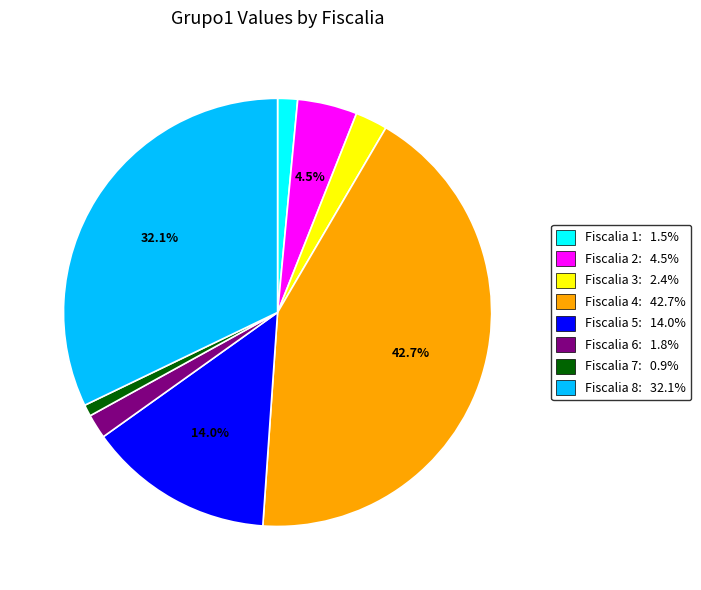

How many slices are in this pie chart?

8